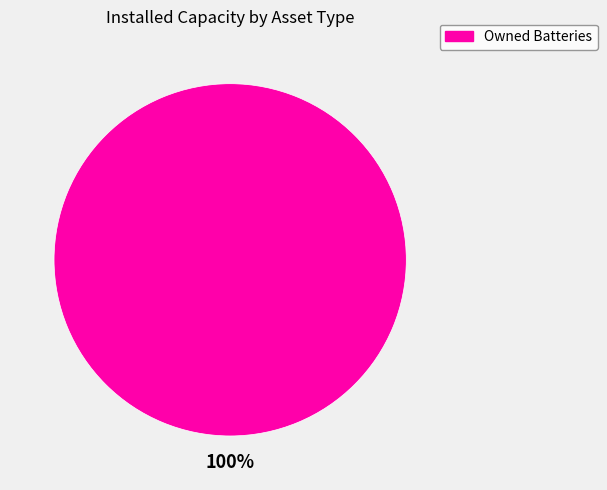

Is there a majority slice in this chart?

Yes